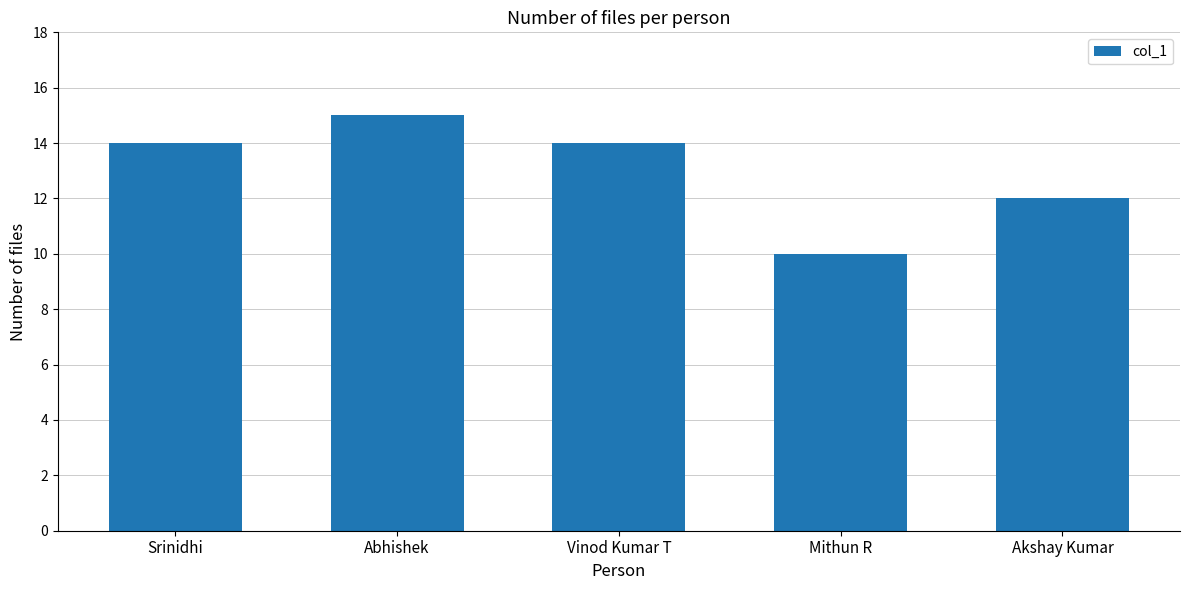

Reading left to right, what are all the values shown in this chart?

Srinidhi=14	Abhishek=15	Vinod Kumar T=14	Mithun R=10	Akshay Kumar=12